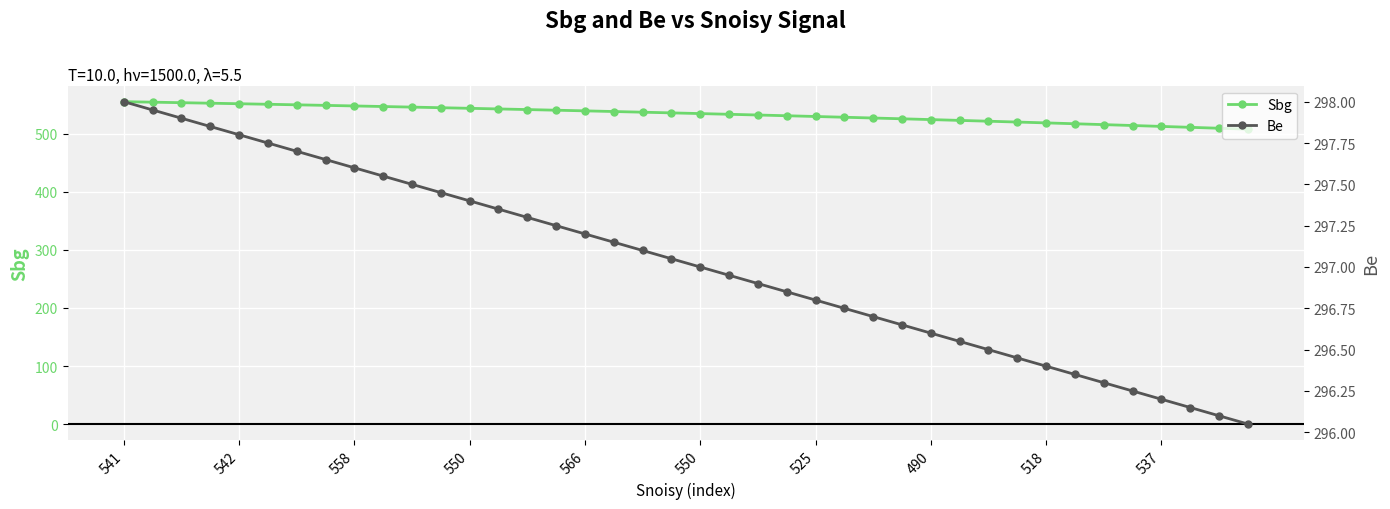

At which category is the sum across all series the highest?

541